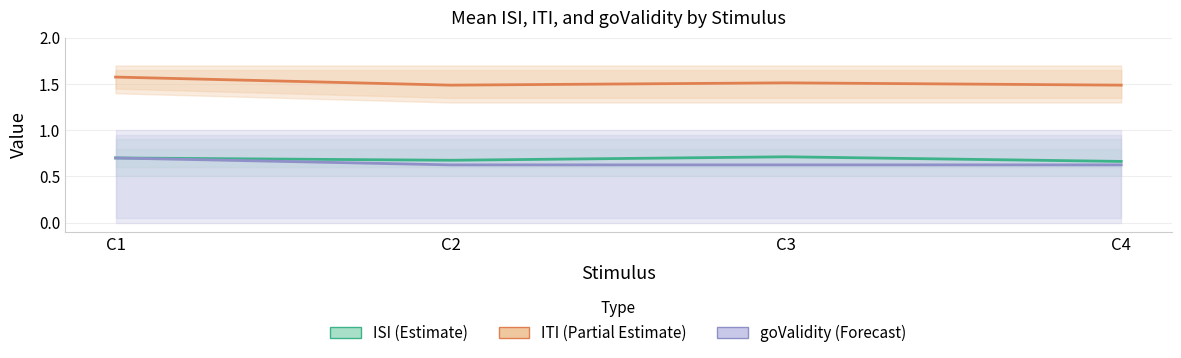

What is the difference between the highest and lowest values at C1?

0.9